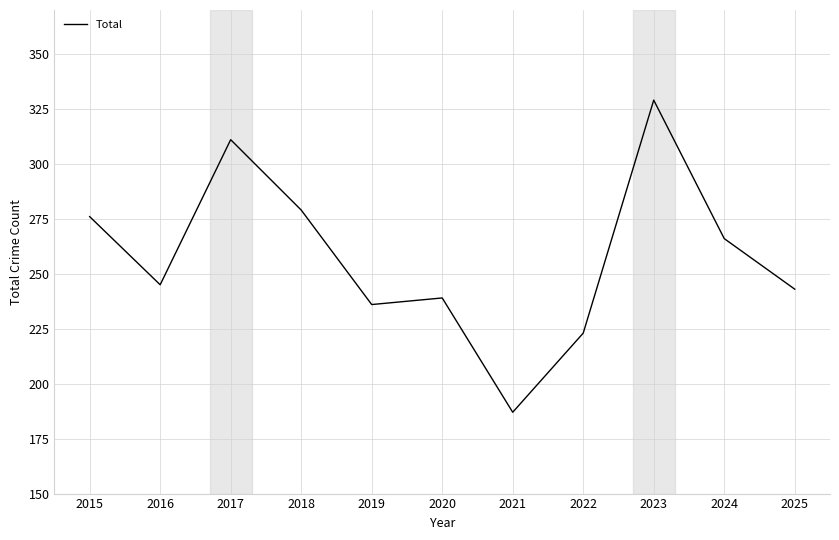

What is the sum of all values?

2834